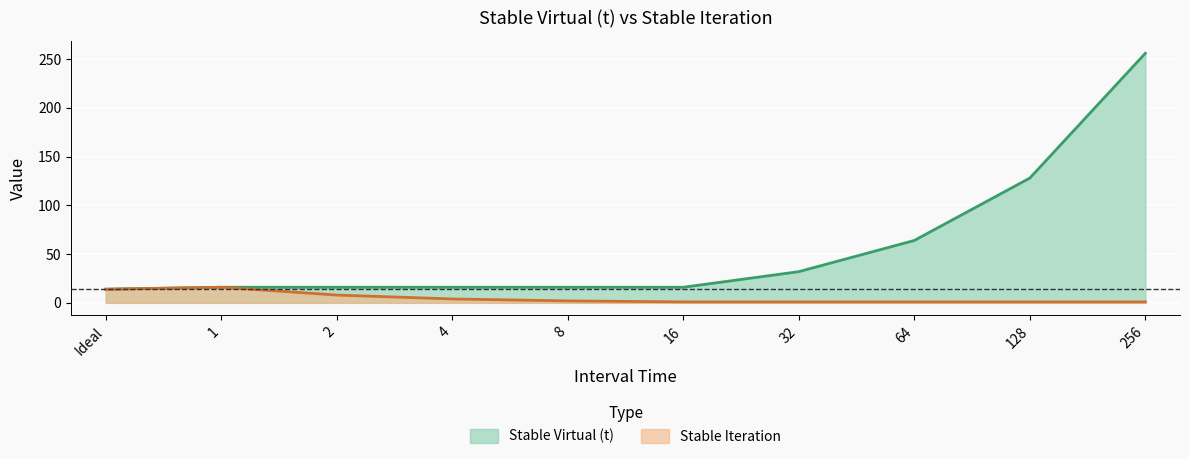

At how many categories does at least one series exceed 24?

4